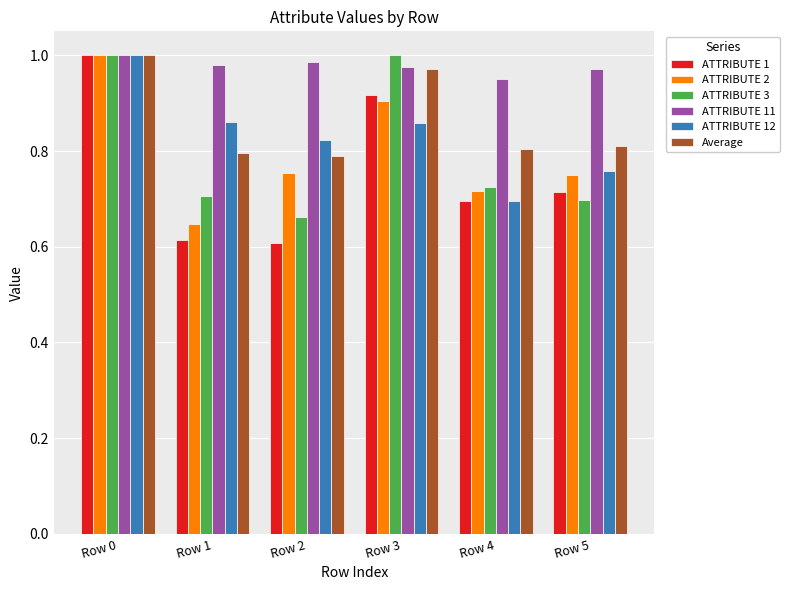

What is the difference between the maximum and minimum values in the ATTRIBUTE 2 series?

0.4